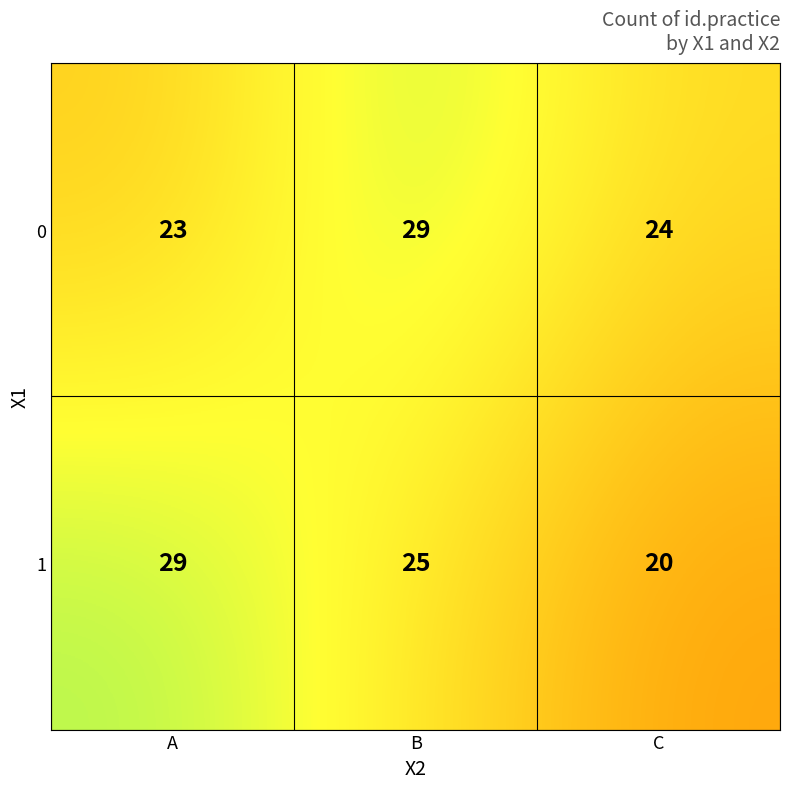

Where is 1 nearest to the value 24?

B